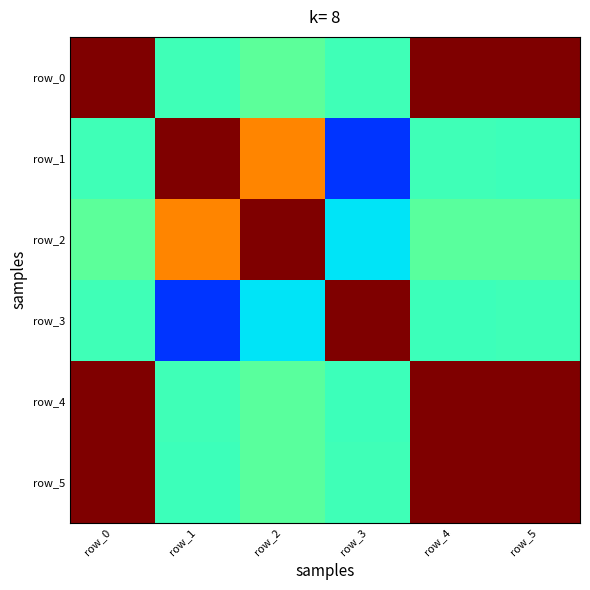

What value does the row_3 series have at row_3?

1.0